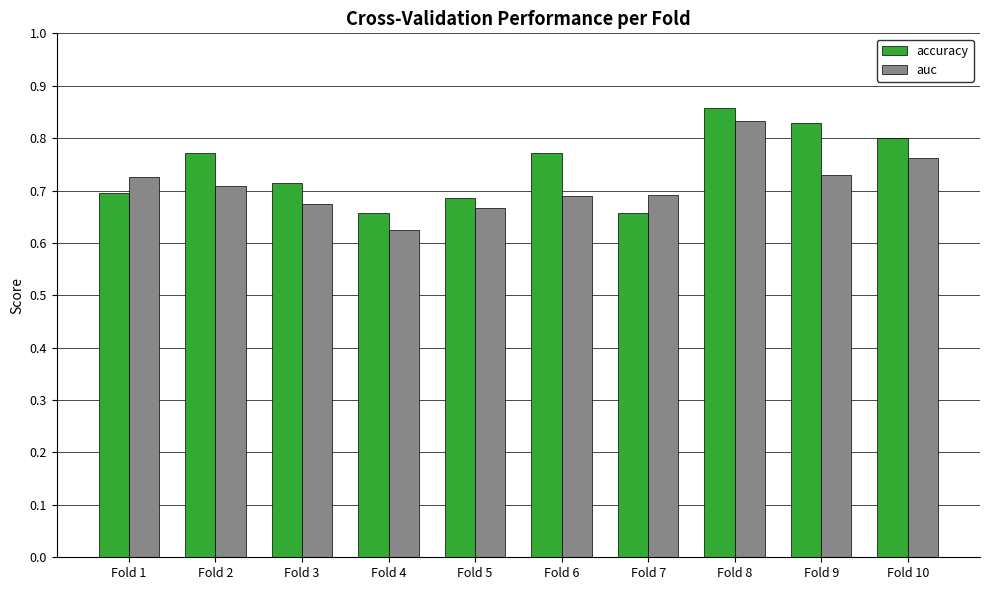

At Fold 2, list the series in order from smallest to largest.

auc, accuracy